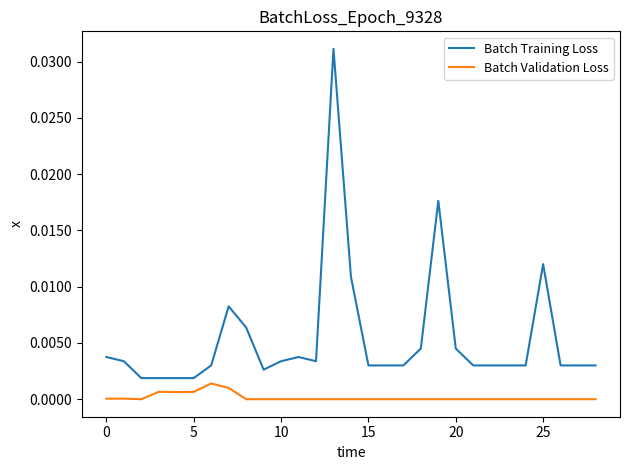

Which series has the widest spread of values?

Batch Training Loss